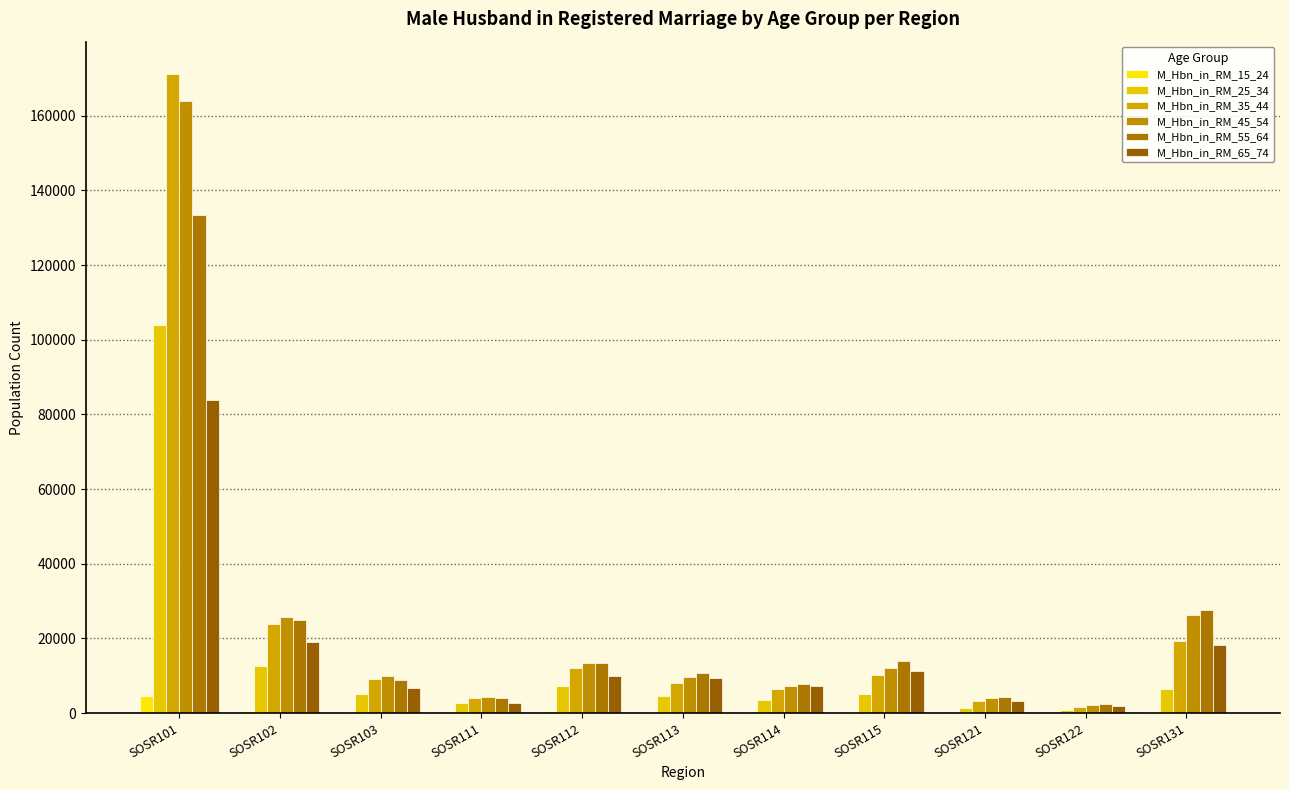

True or false: M_Hbn_in_RM_55_64 has a value of 7816 at SOSR114.

True